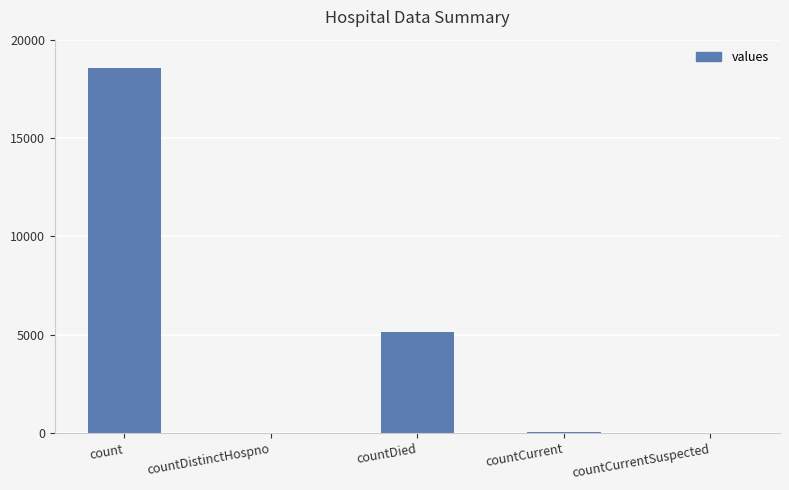

Where is the data nearest to the value 9287?

countDied